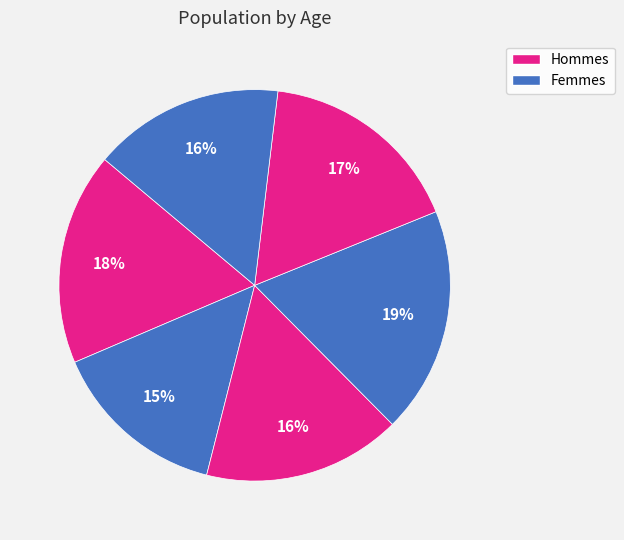

Count the number of slices in the pie.

6